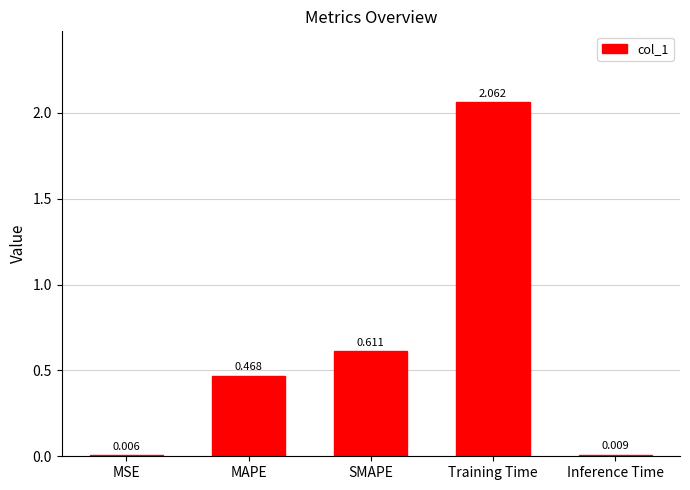

At which label is the value closest to 1?

SMAPE